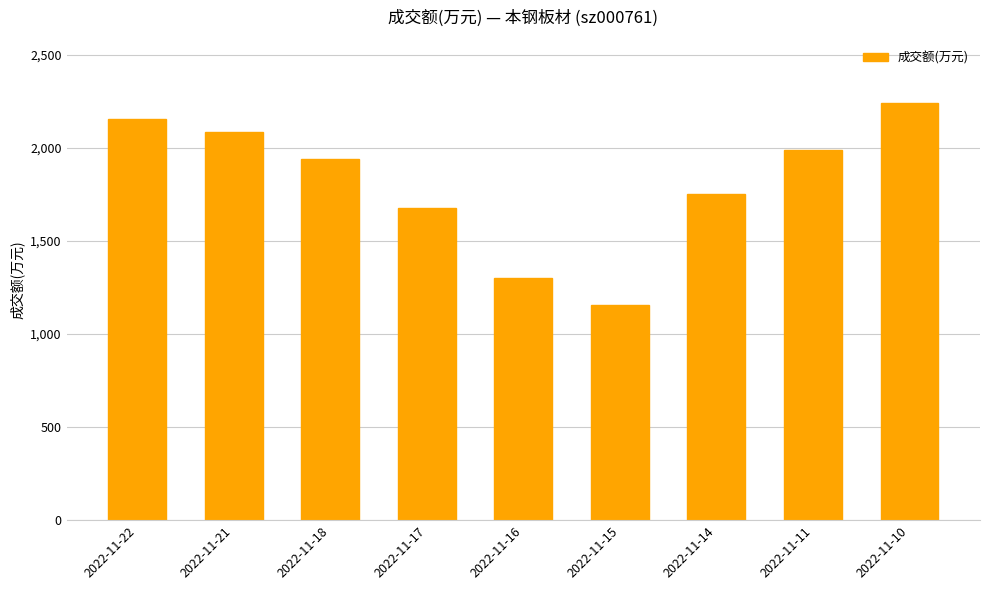

What is the change in value from 2022-11-16 to 2022-11-10?

+943